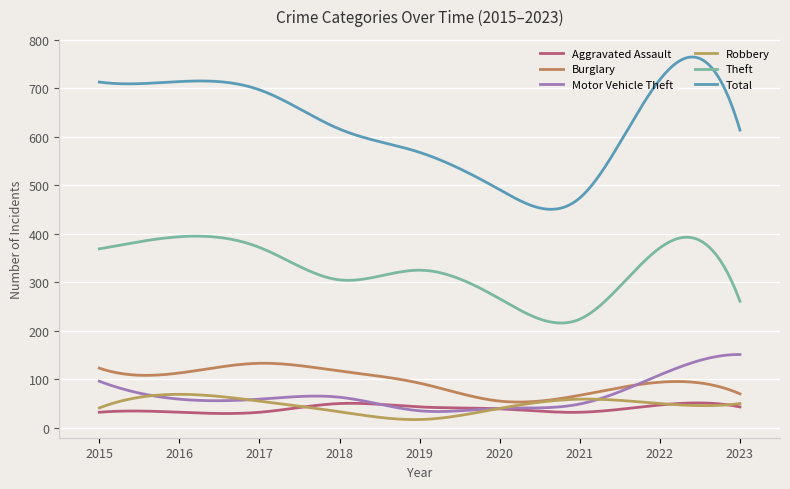

True or false: Theft and Total cross at least once.

False